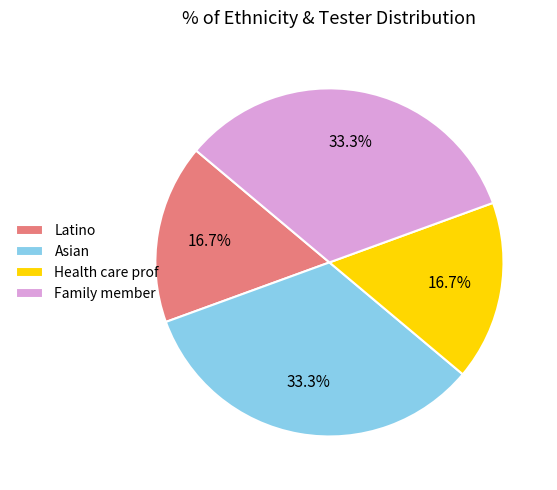

To the nearest percent, what is the difference between the largest and smallest slice percentages?

17%